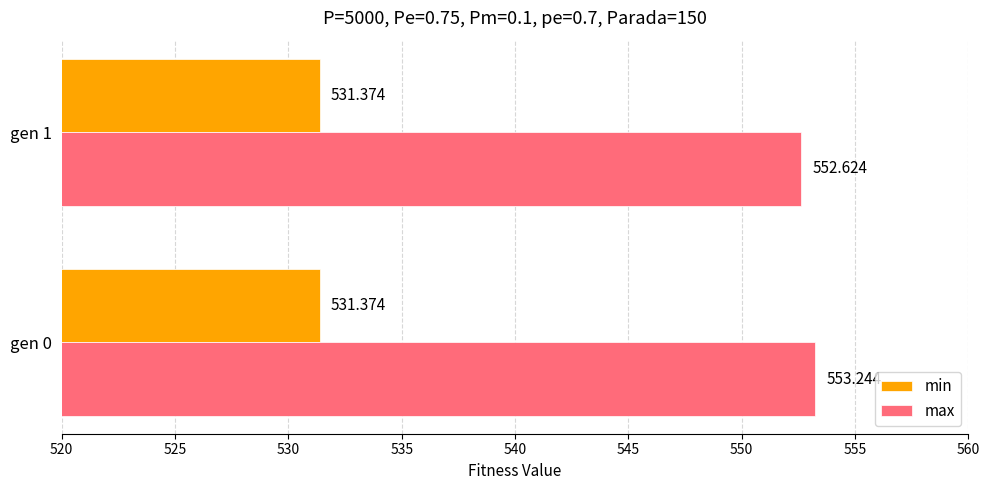

At gen 0, list the series in order from largest to smallest.

max, min